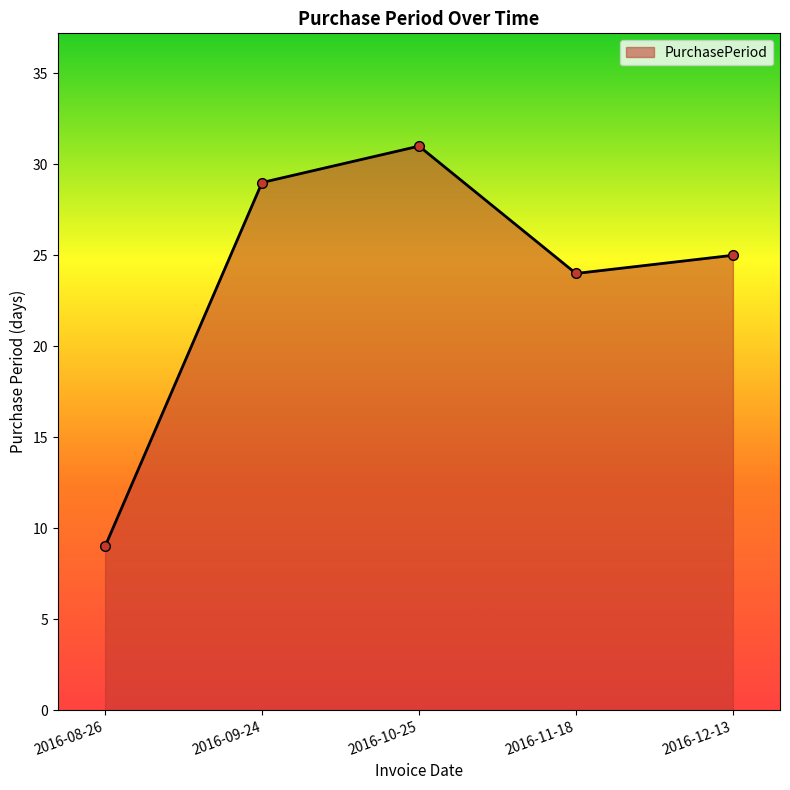

List the labels in order of value, smallest first.

2016-08-26, 2016-11-18, 2016-12-13, 2016-09-24, 2016-10-25